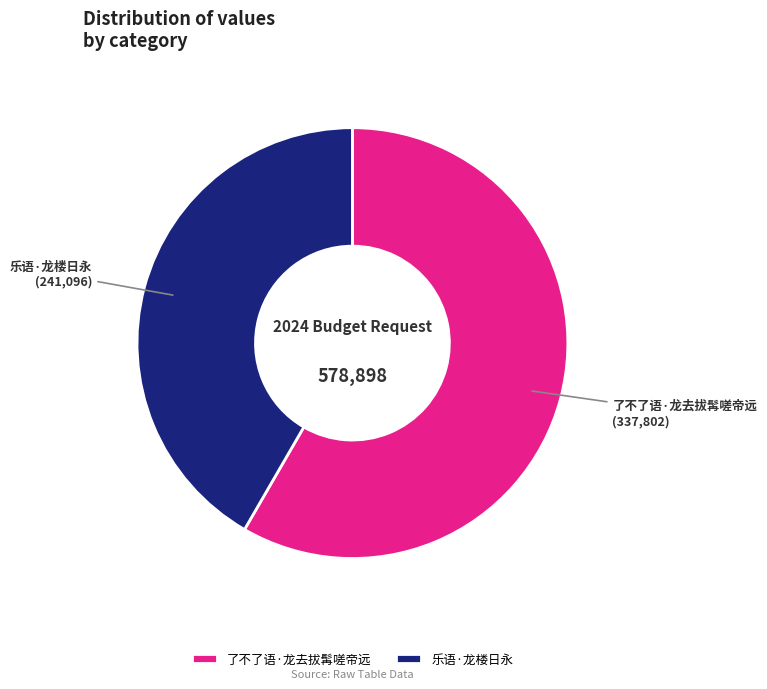

Which category has the biggest portion of the pie?

了不了语·龙去拔髯嗟帝远